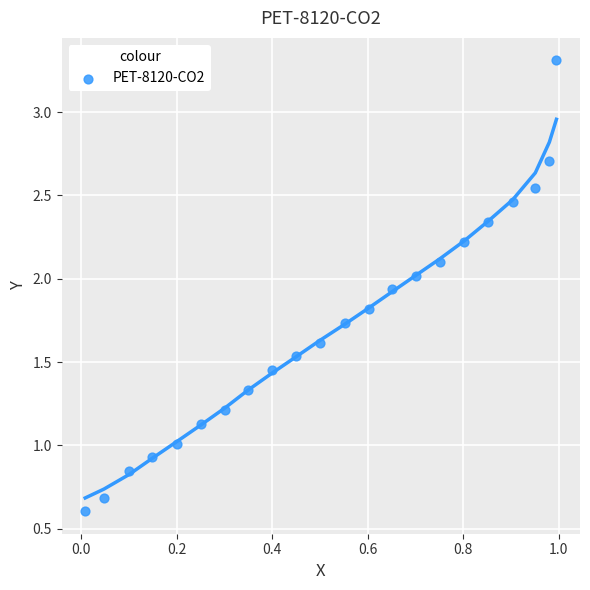

What is the range of Y values (max minus min)?

2.7